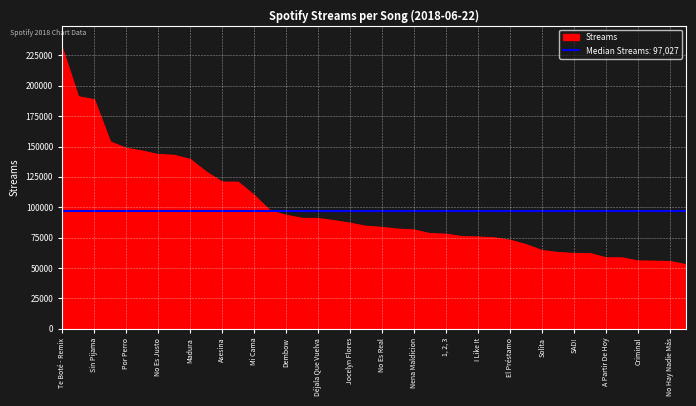

What is the value of the 4th point from the left?

153838